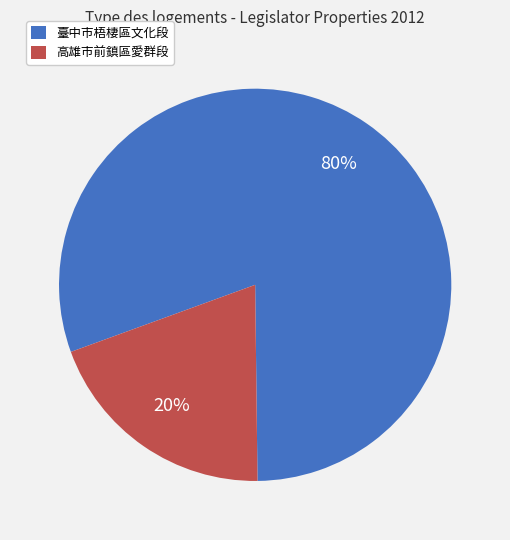

Rank the categories by value from highest to lowest.

臺中市梧棲區文化段, 高雄市前鎮區愛群段